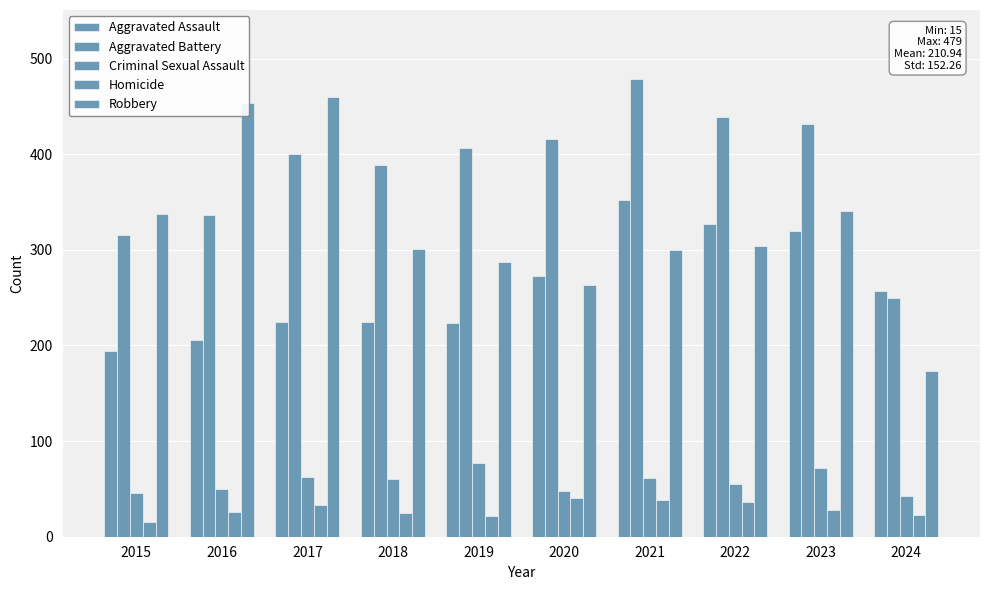

How many bars are there in each group?

5